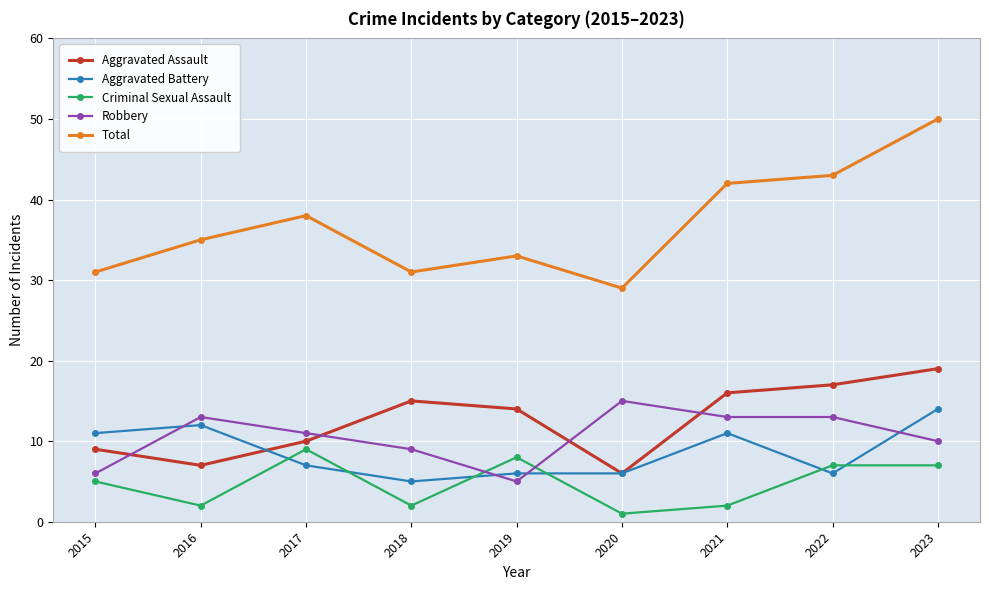

How many values in the Aggravated Battery series are below 7?

4